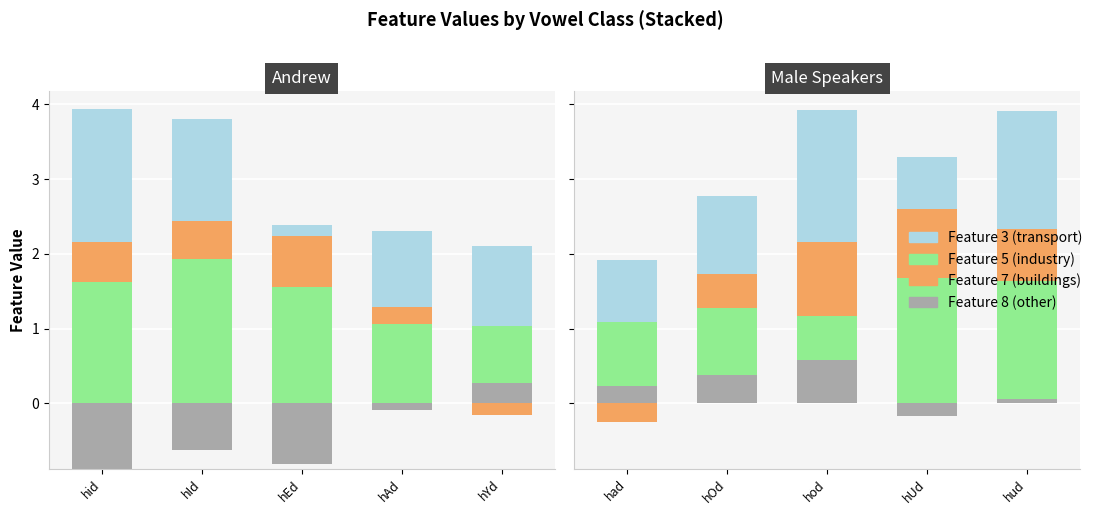

Between hId and hEd, which series saw the biggest shift?

Feature 3 (transport)